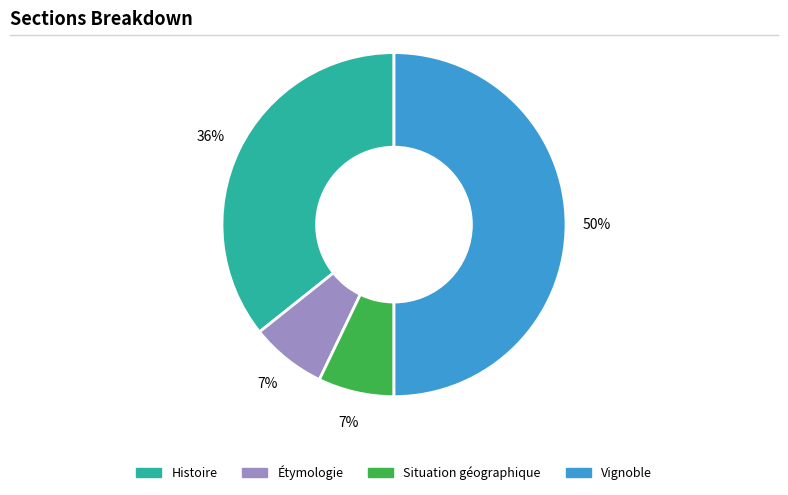

To the nearest percent, what is the average slice percentage?

25%